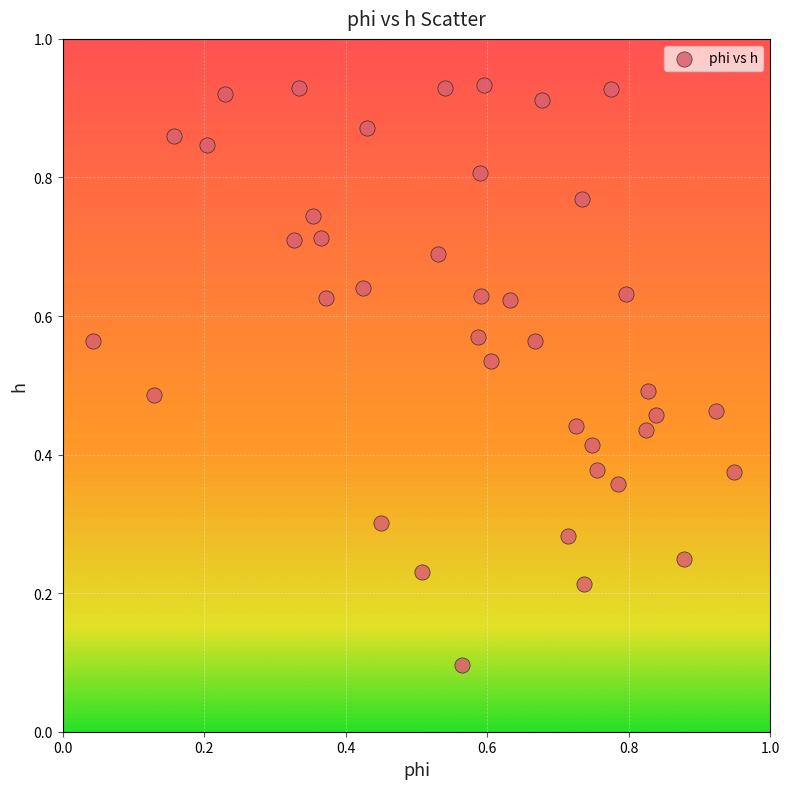

How many data points are displayed?

40